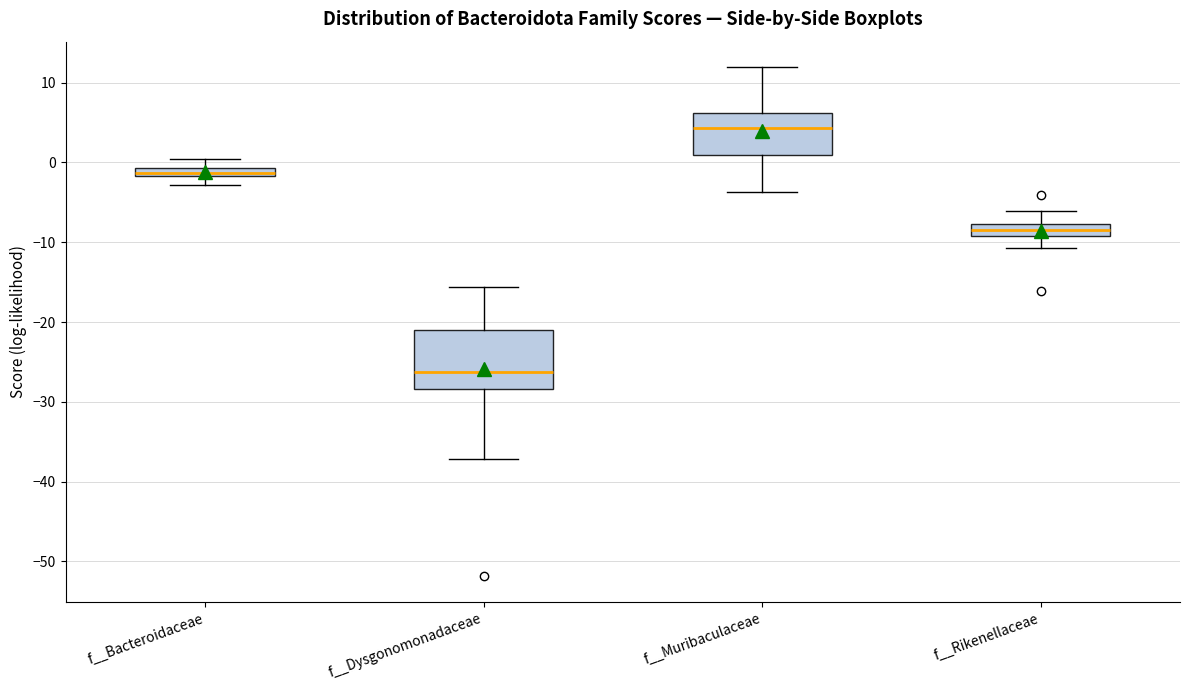

Which box has the highest median line?

f__Muribaculaceae